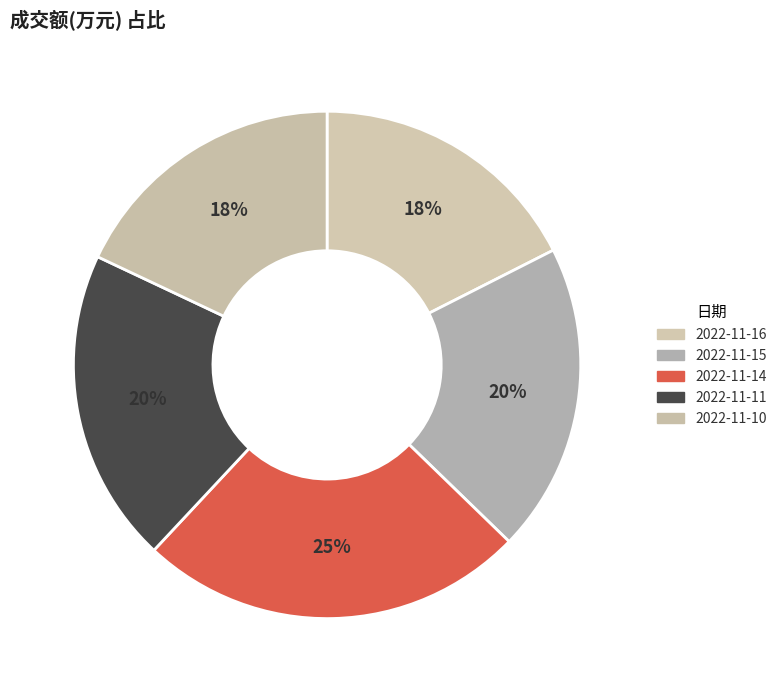

True or false: 2022-11-10 accounts for 18% of the total.

True